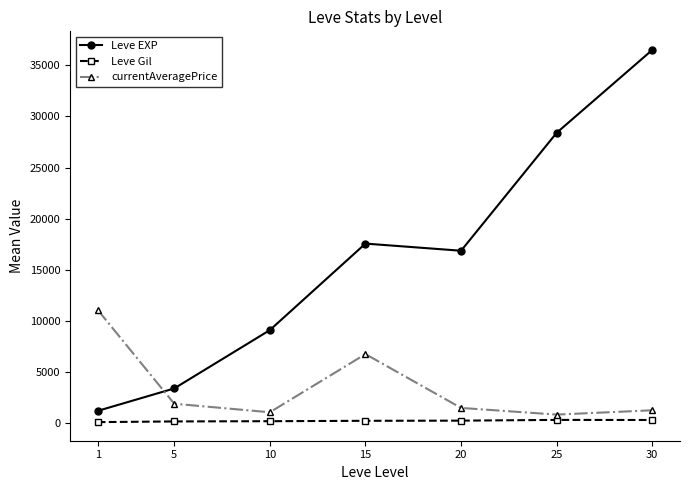

List the series in order of their peak value, highest first.

Leve EXP, currentAveragePrice, Leve Gil